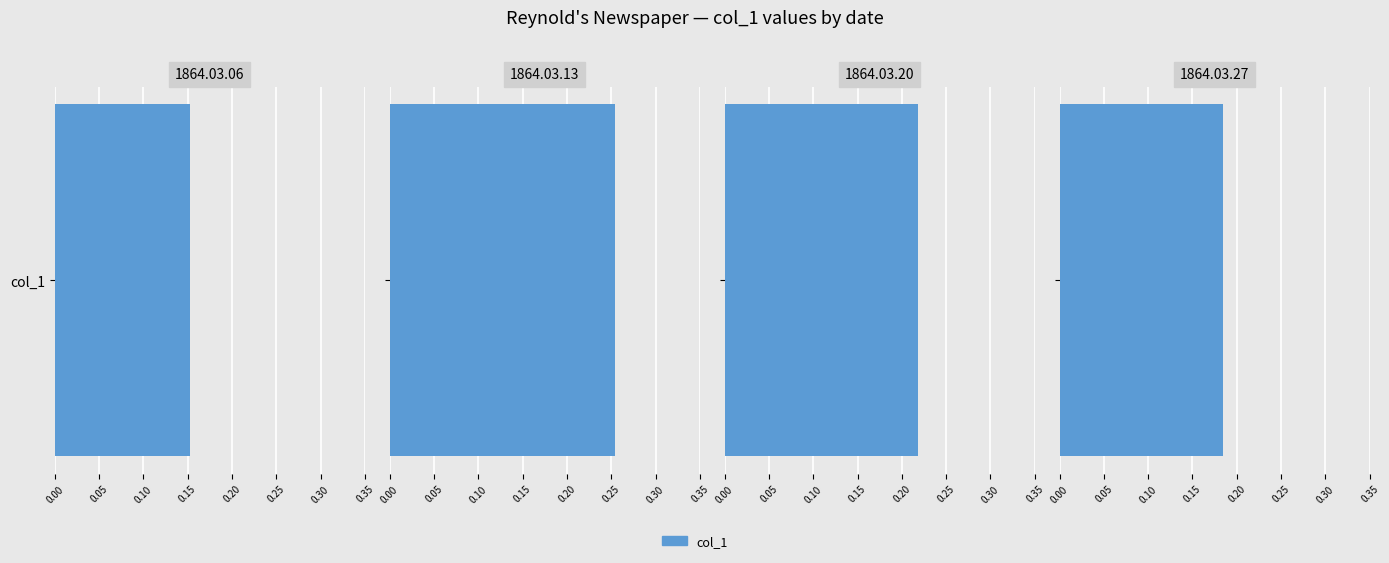

Rank the categories by value from lowest to highest.

1864.03.06, 1864.03.27, 1864.03.20, 1864.03.13